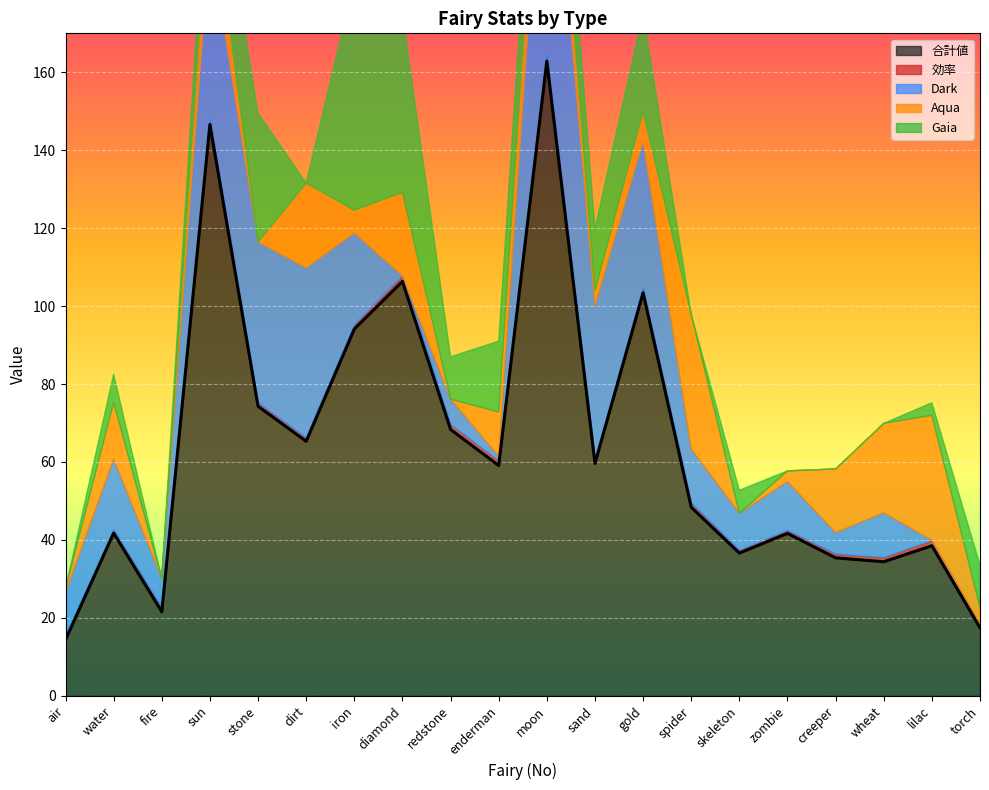

Is it true that Gaia equals 3.9 at torch?

False